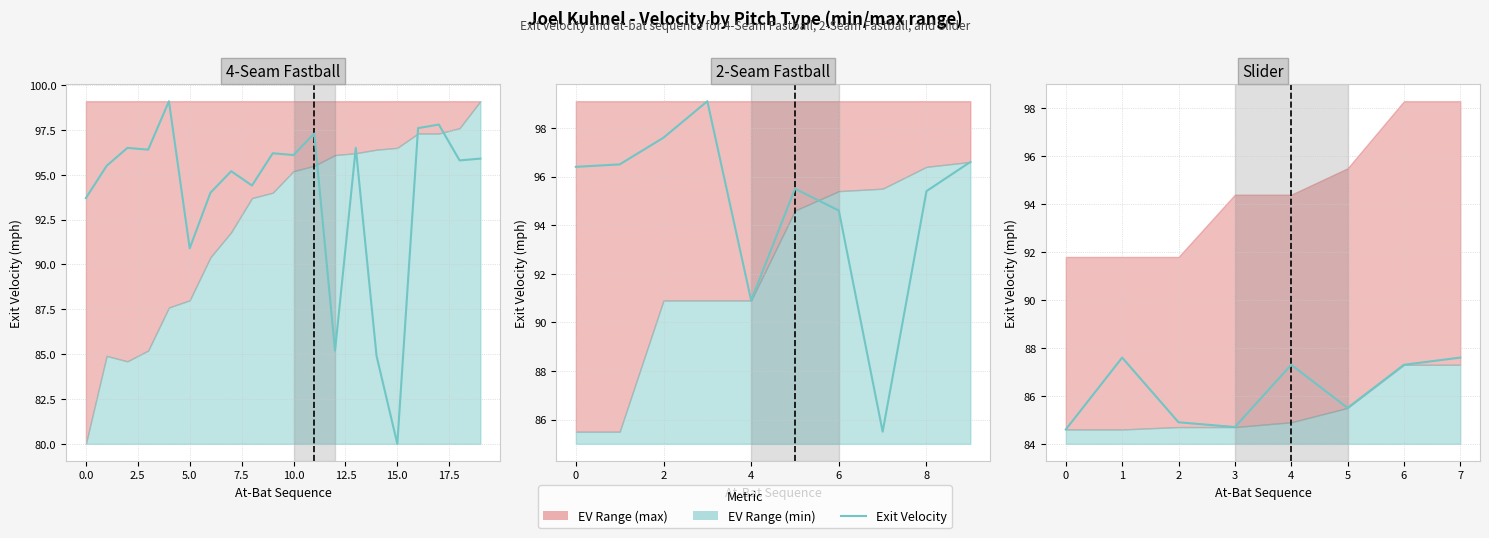

What is the value of the 4th point from the left?

84.7